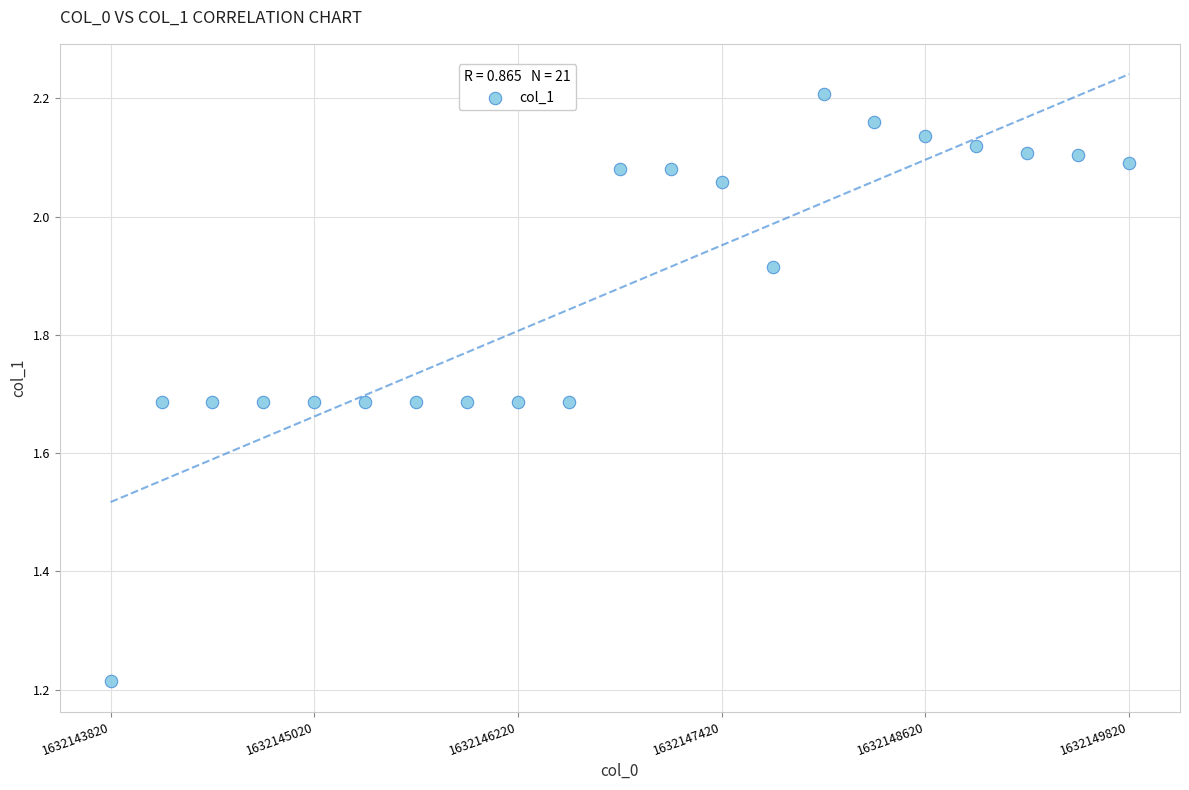

What is the range of X values (max minus min)?

6000.0